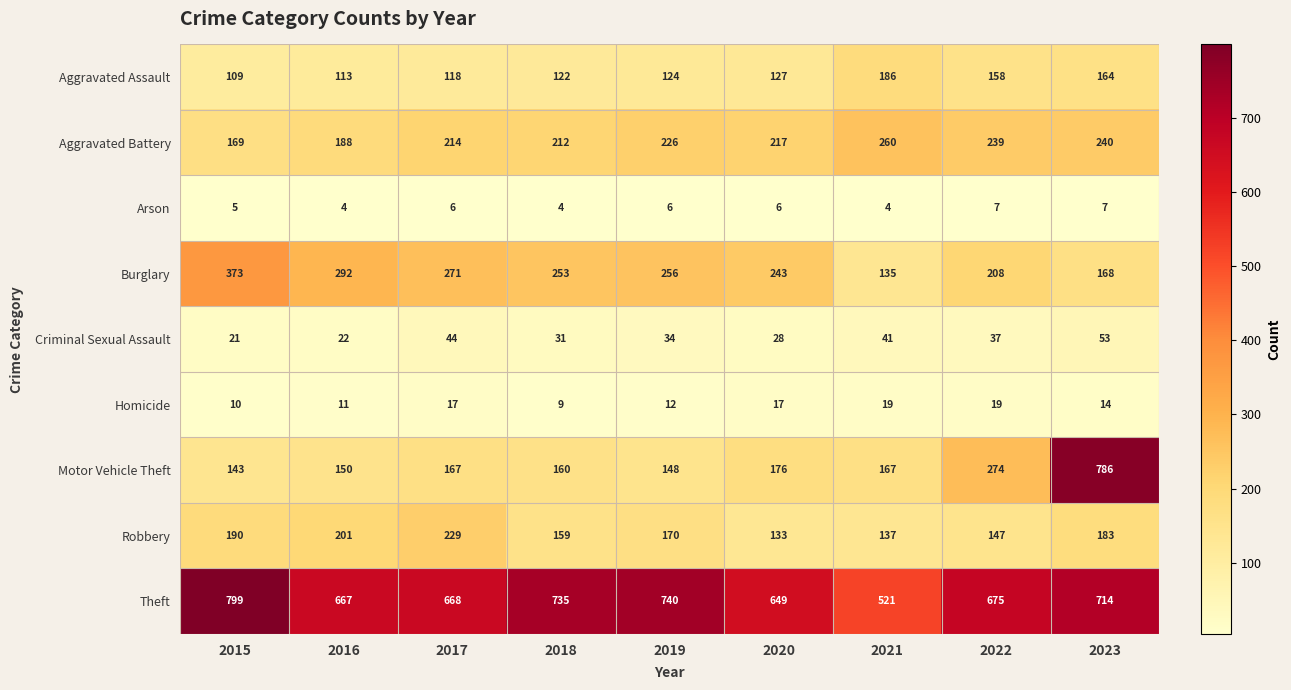

What is the maximum value shown in the chart?

799